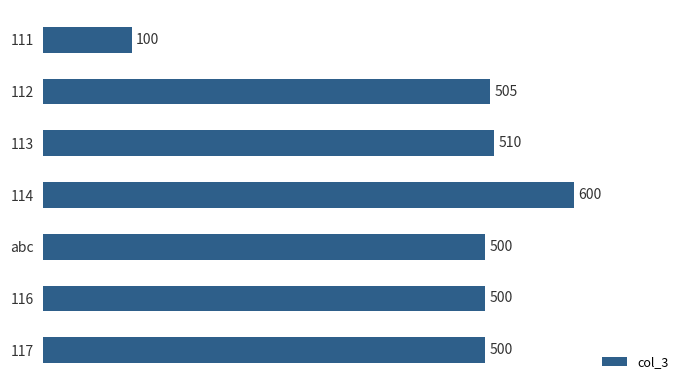

Read the value at 113.

510